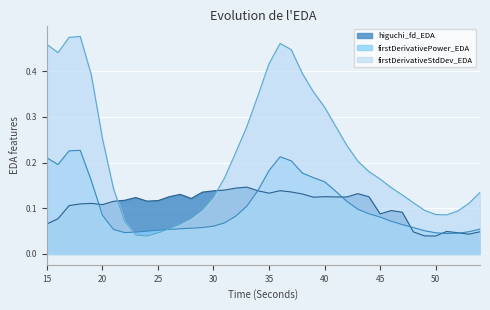

How many lines are shown in the chart?

3